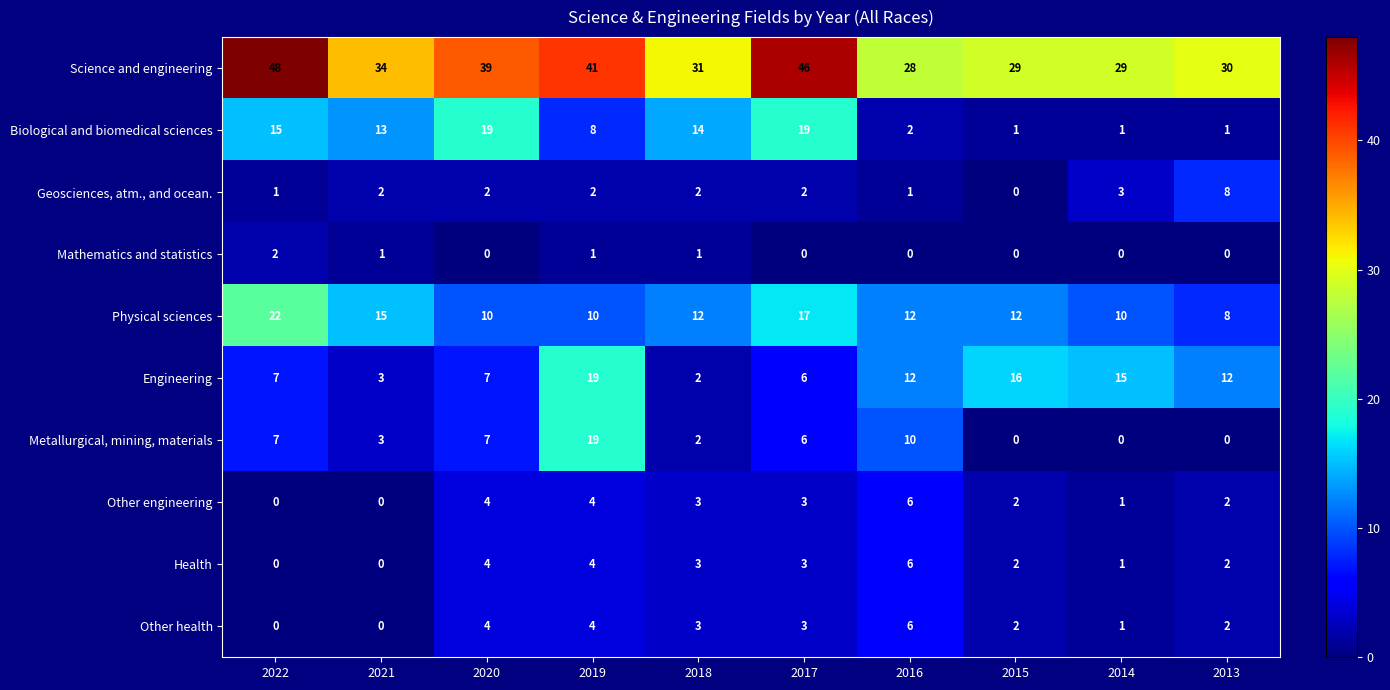

Count the number of categories in the chart.

10